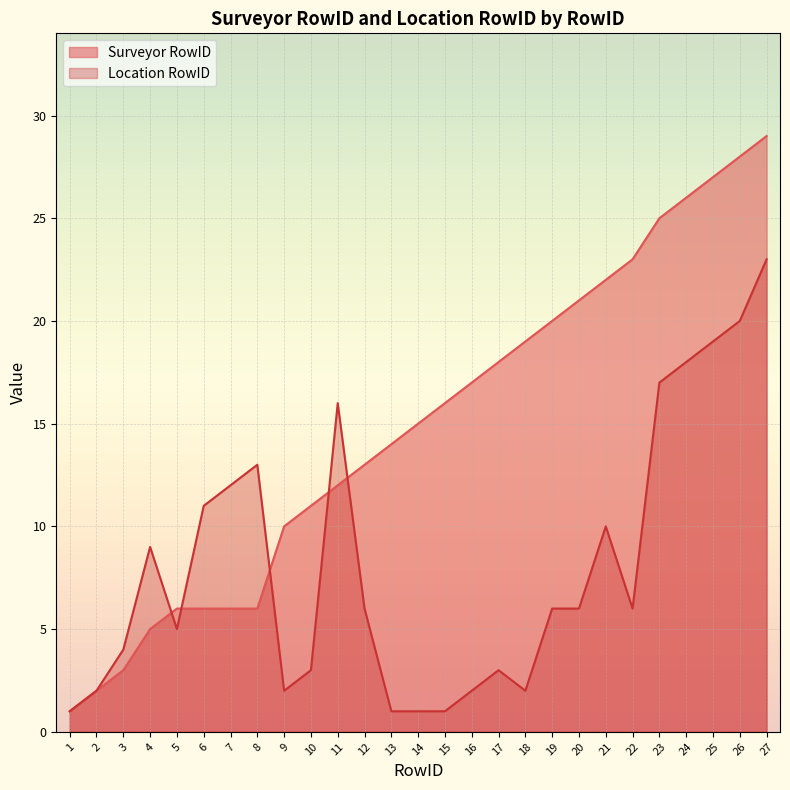

Is it true that Location RowID equals 1 at 14?

True